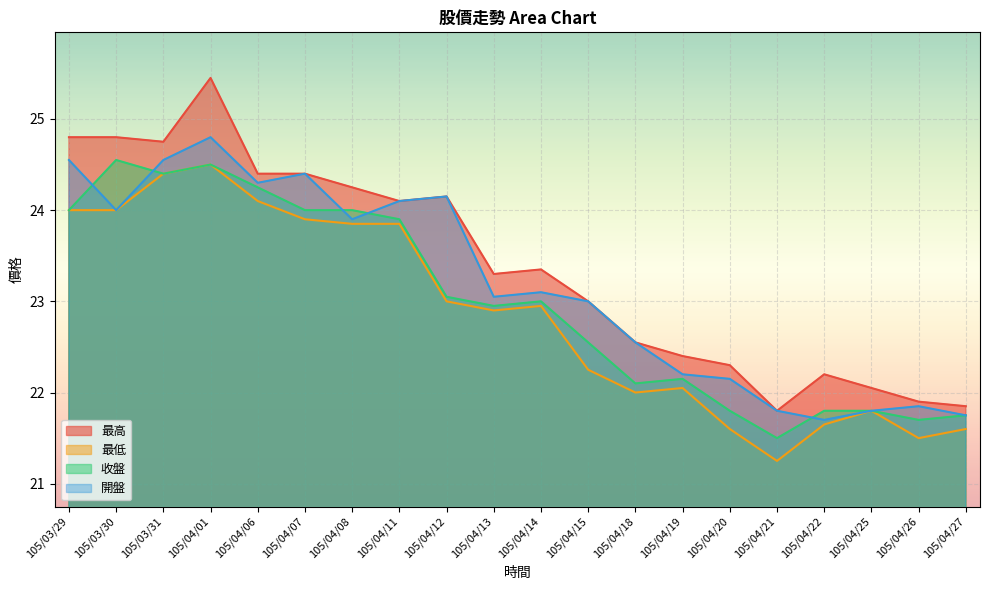

At which label does 最低 reach its minimum?

105/04/21